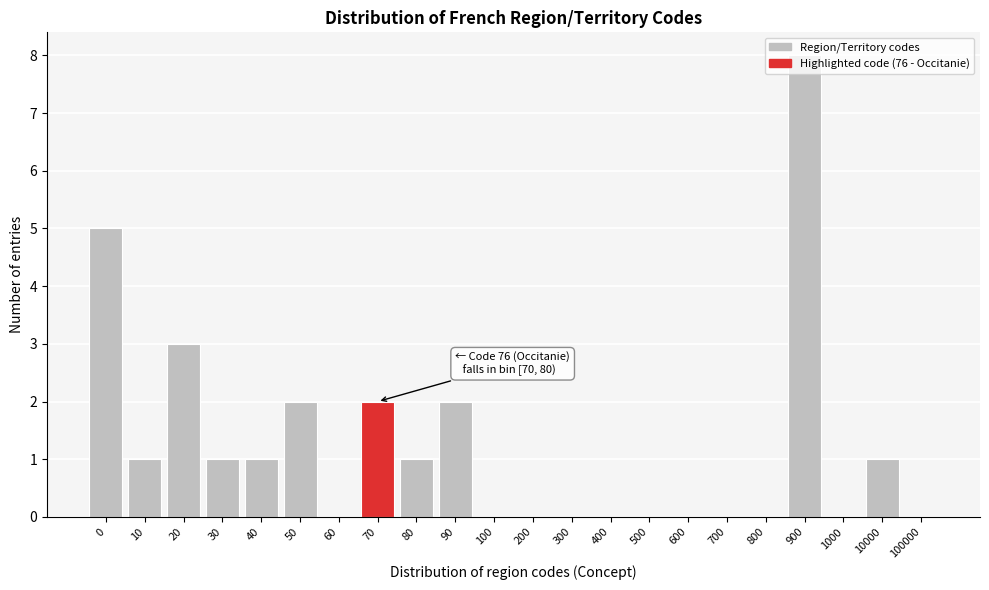

Is it true that the value at 60 is 5?

False